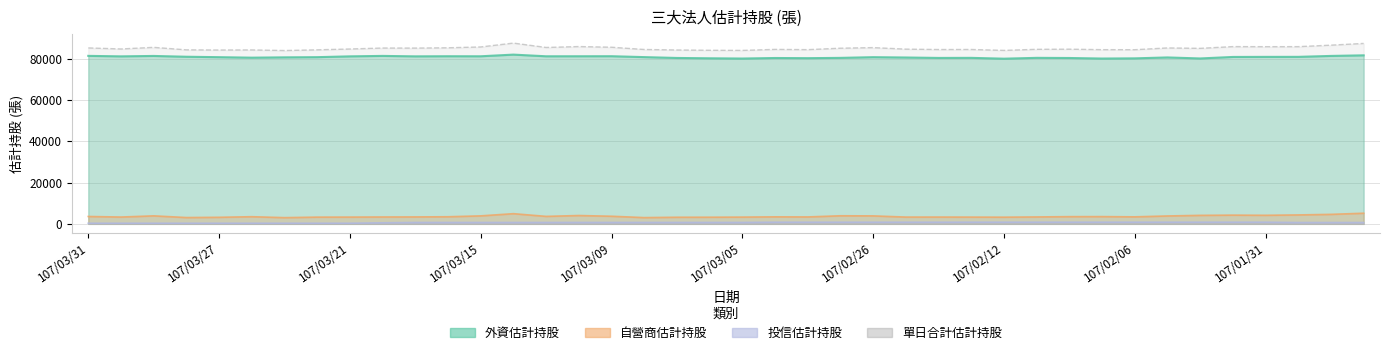

What is the maximum value for 外資估計持股?

81908